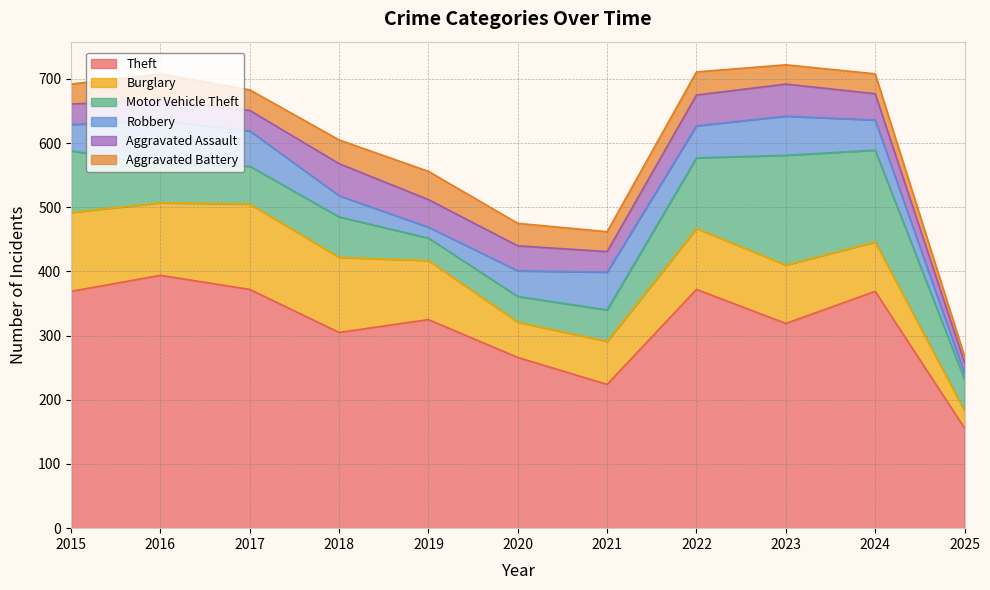

Where is the first local minimum for Aggravated Battery?

2017